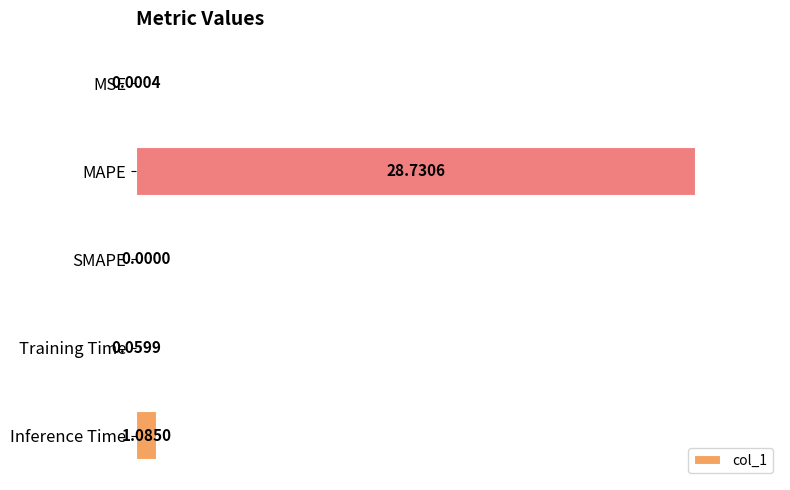

Which label corresponds to the largest value in the chart?

MAPE